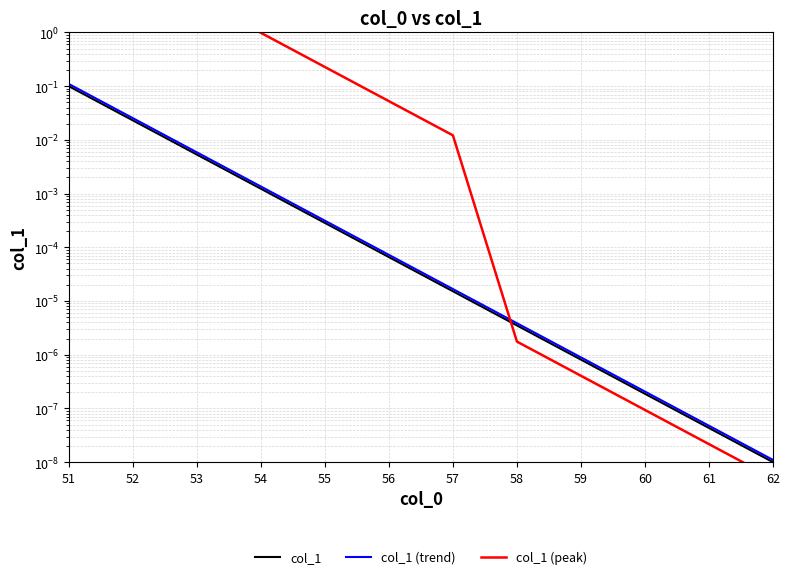

At which label is col_1 (peak) closest to 40?

52